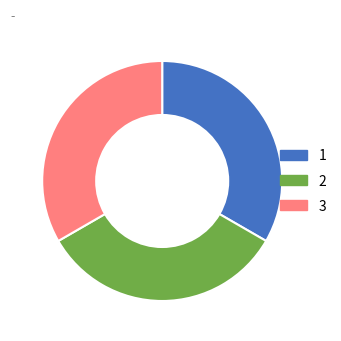

Does any single category account for the majority?

No